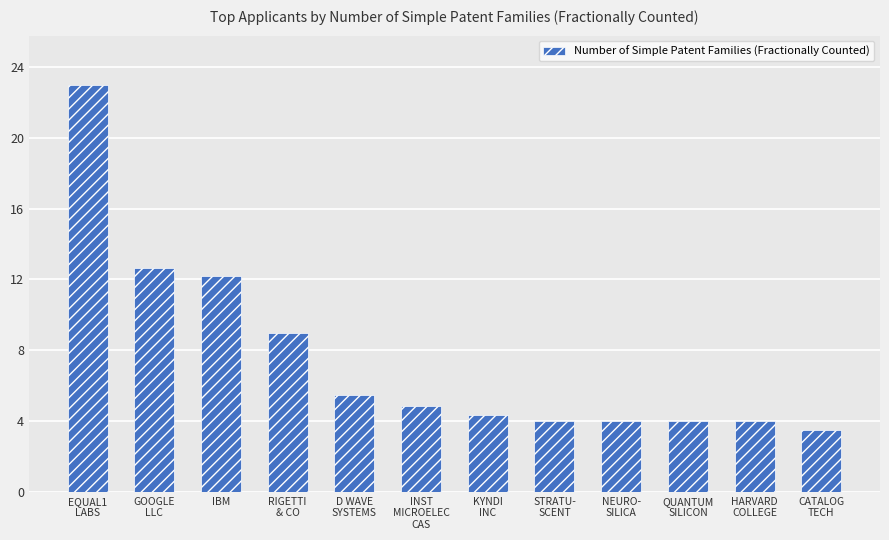

Are the bars horizontal?

No